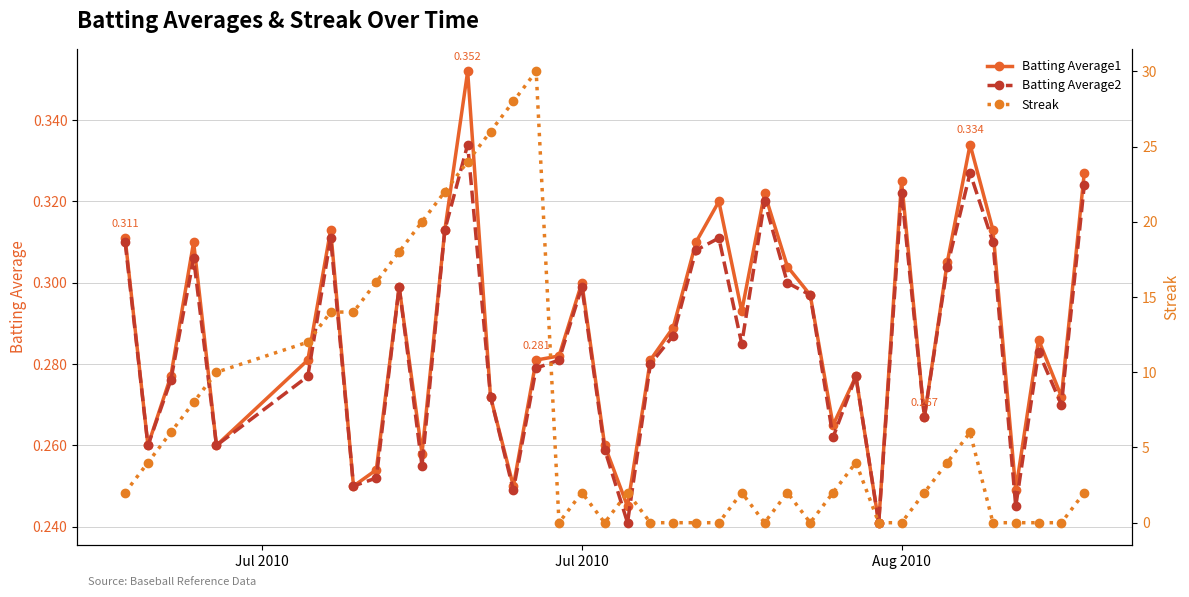

True or false: Batting Average1 has more than 2 points higher than both neighbors.

True